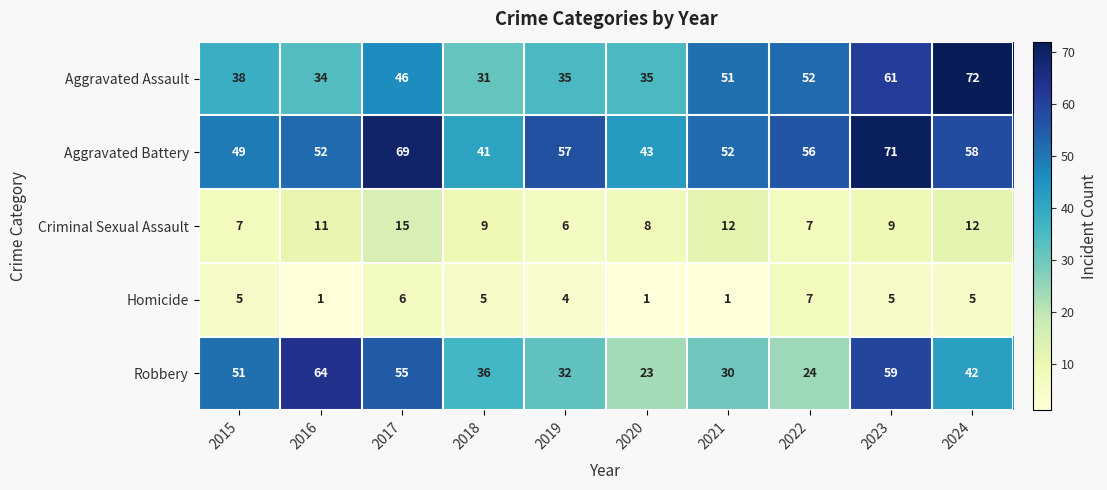

What is the sum of all Aggravated Battery values?

548